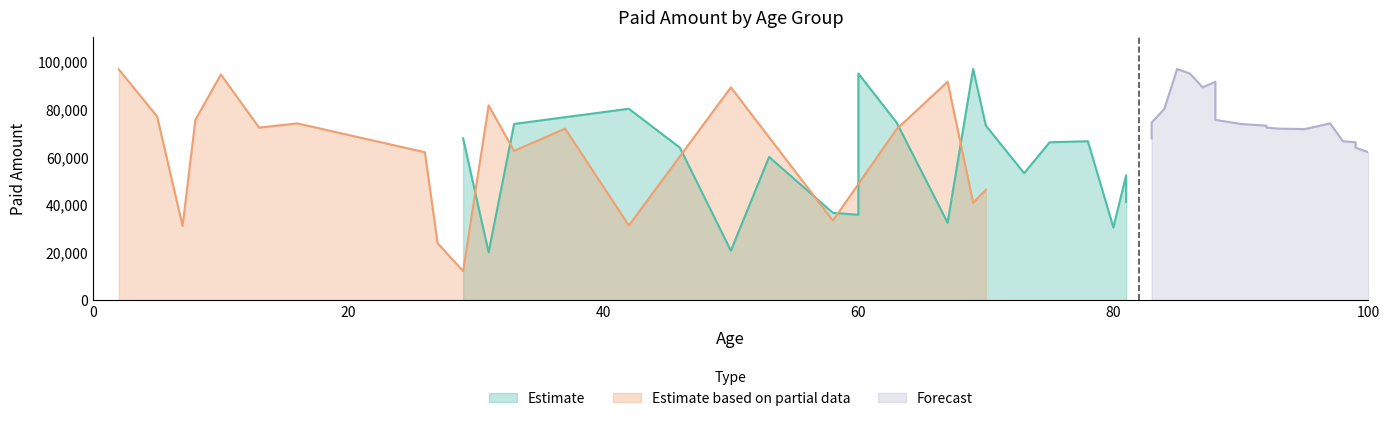

What is the minimum value for Estimate based on partial data?

12200